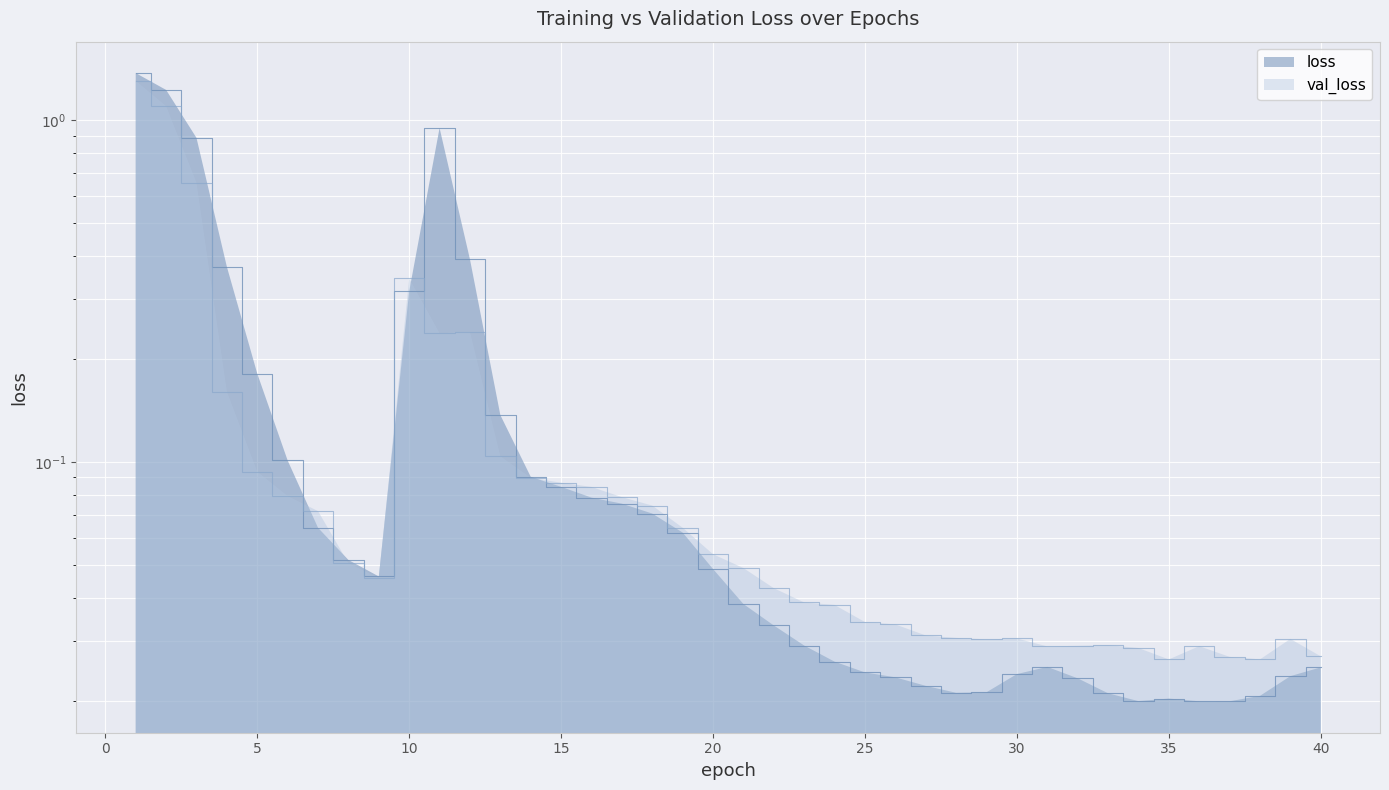

Where do val_loss and loss first cross each other?

6 and 7